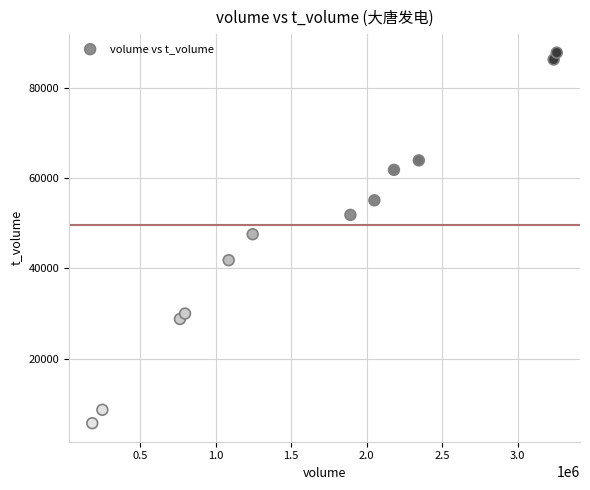

What is the range of Y values (max minus min)?

82155